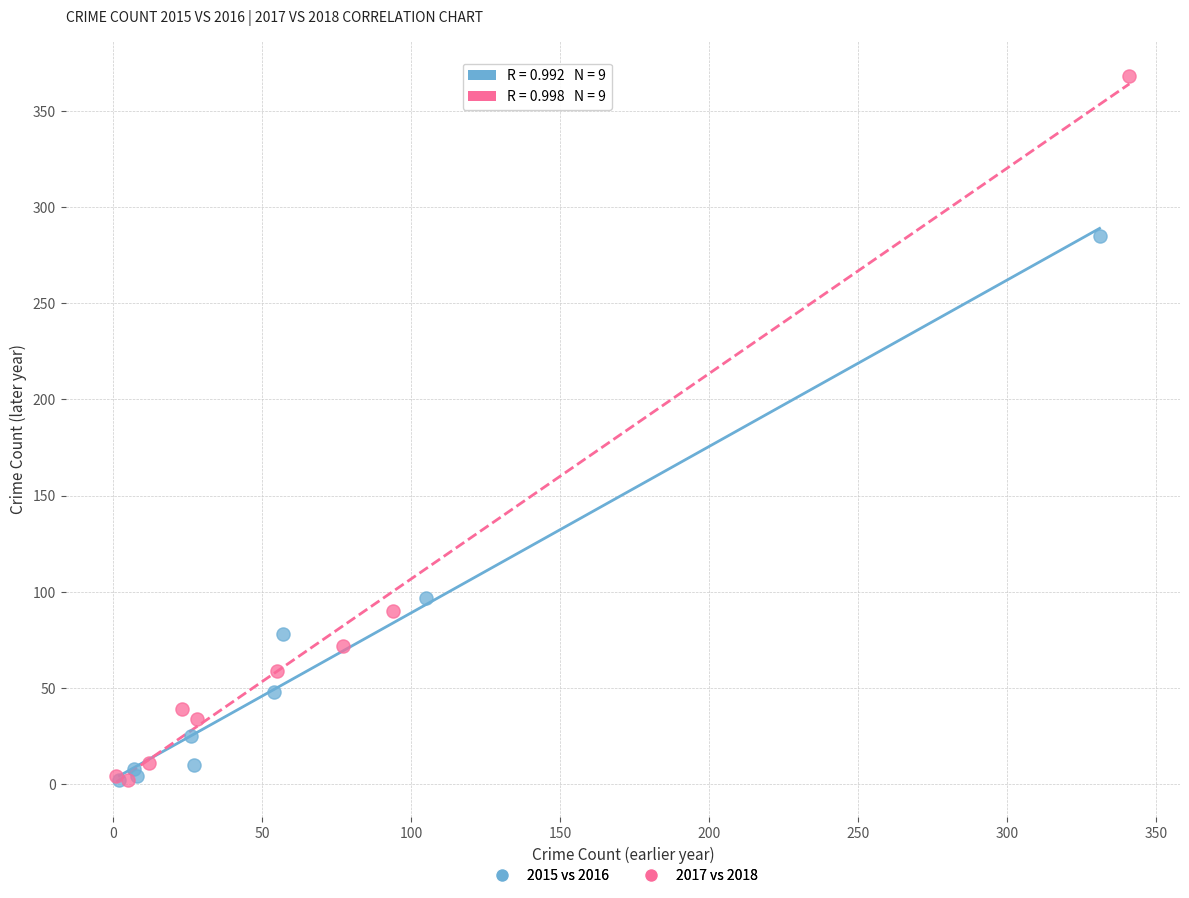

Which series has the widest spread of Y values?

2017 vs 2018